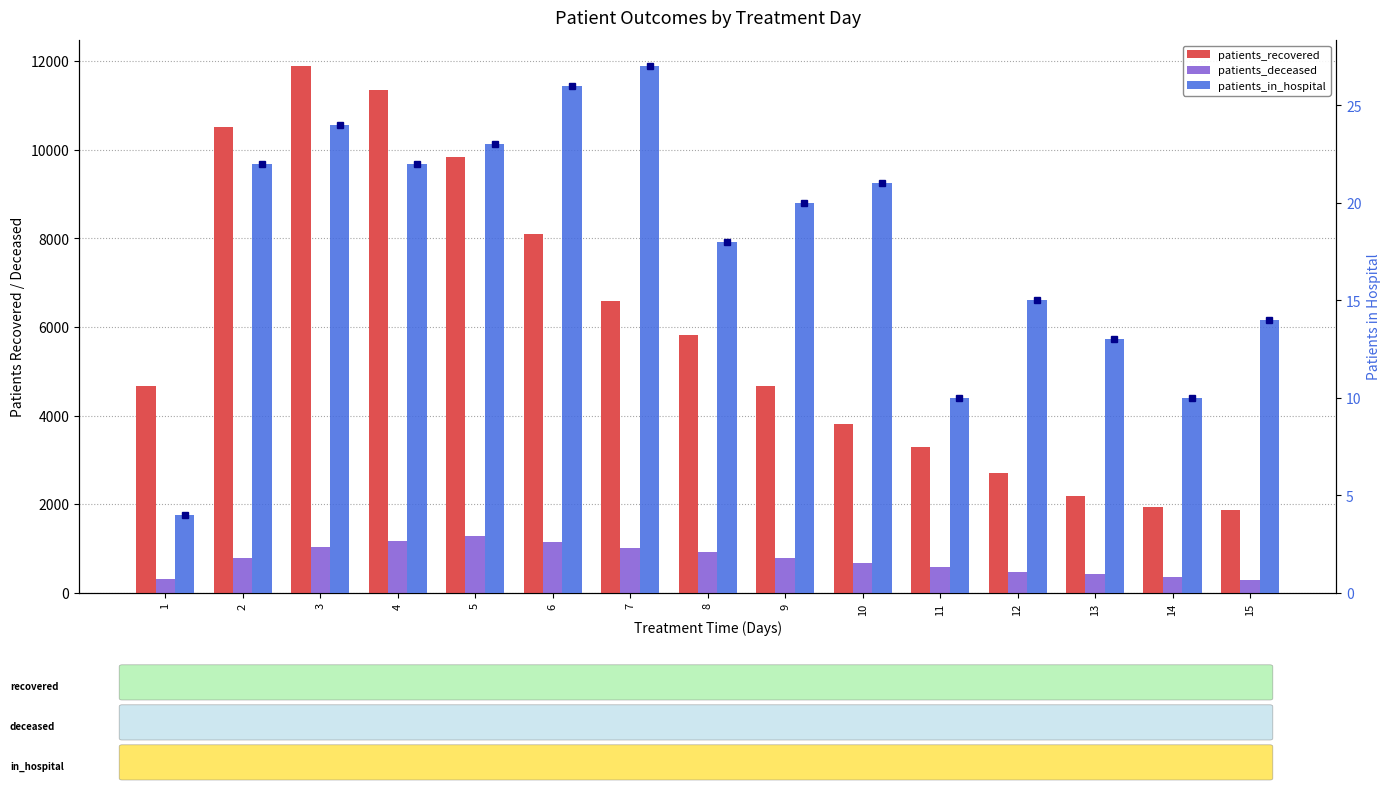

What is the difference between the maximum and minimum values in the patients_recovered series?

10000